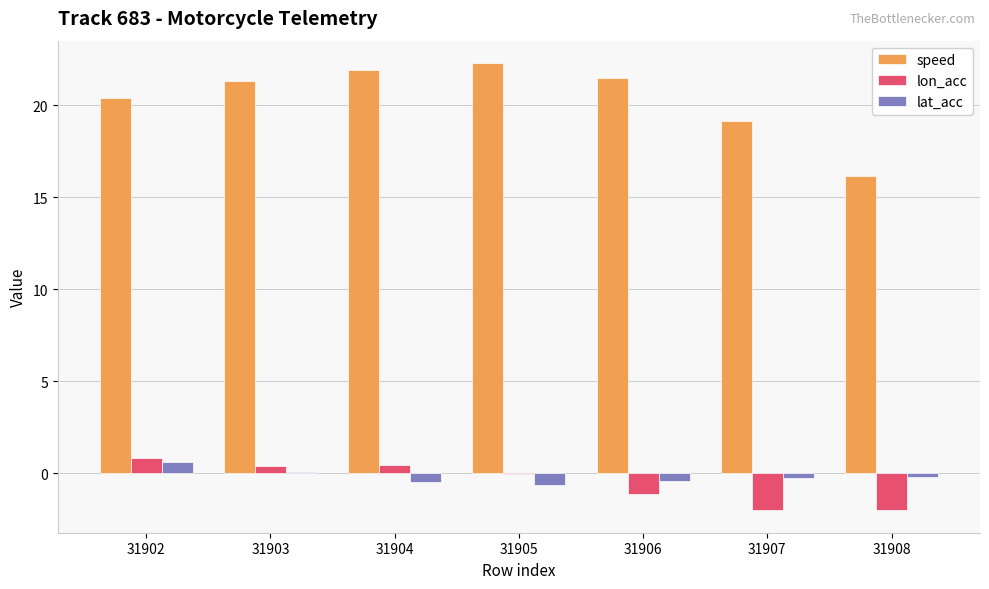

Is the value of speed at 31902 greater than the value of lat_acc at 31904?

Yes